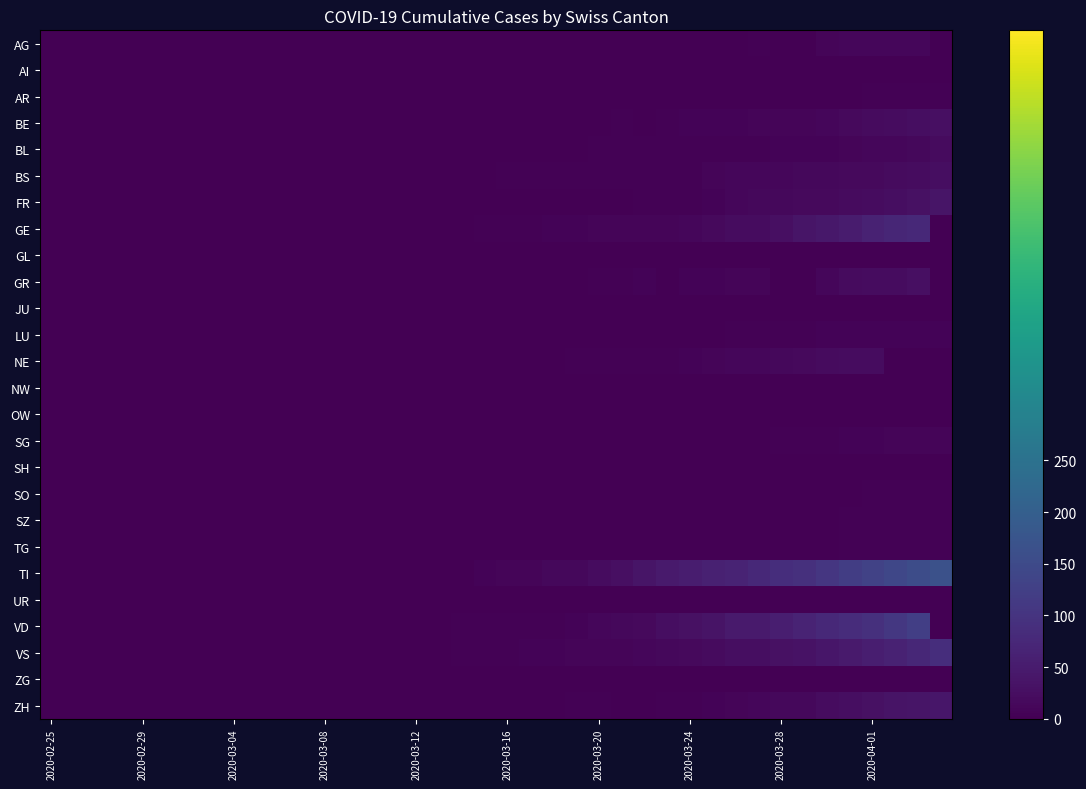

At how many categories does at least one series exceed 152?

2